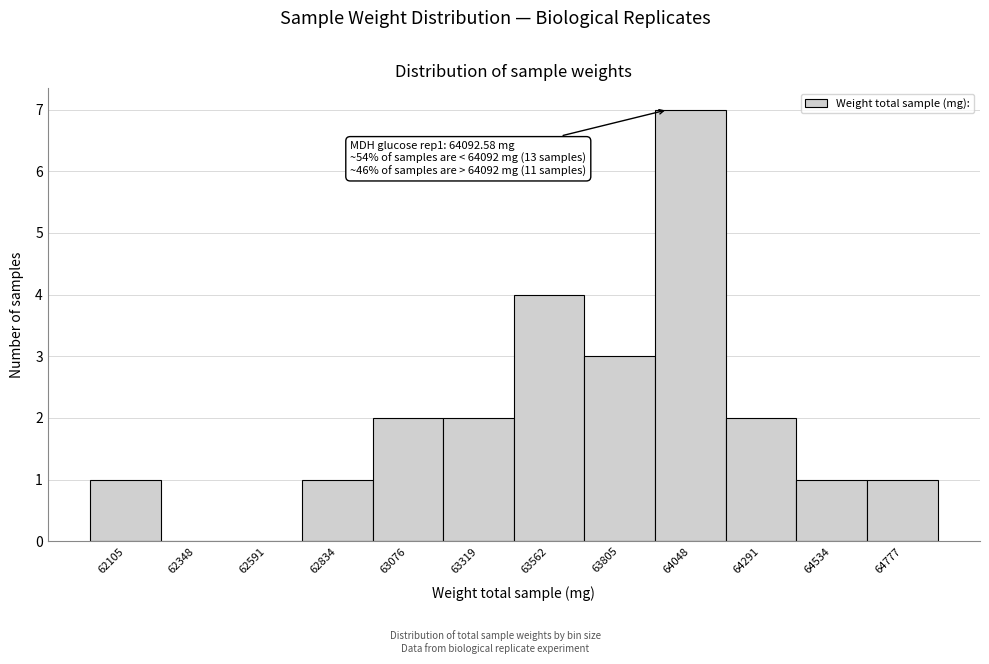

Reading left to right, extract all data points from this chart.

62105=1	62348=0	62591=0	62834=1	63076=2	63319=2	63562=4	63805=3	64048=7	64291=2	64534=1	64777=1